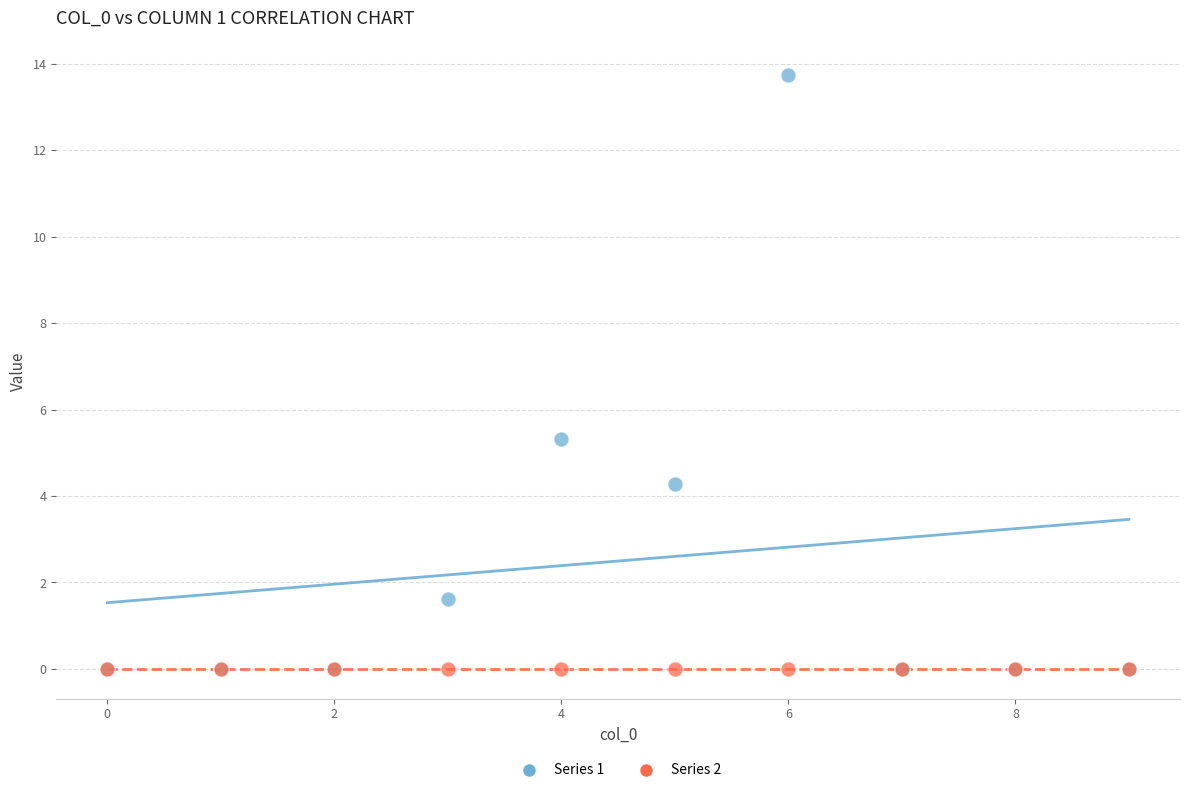

Across all series, what Y value is closest to 6?

5.3